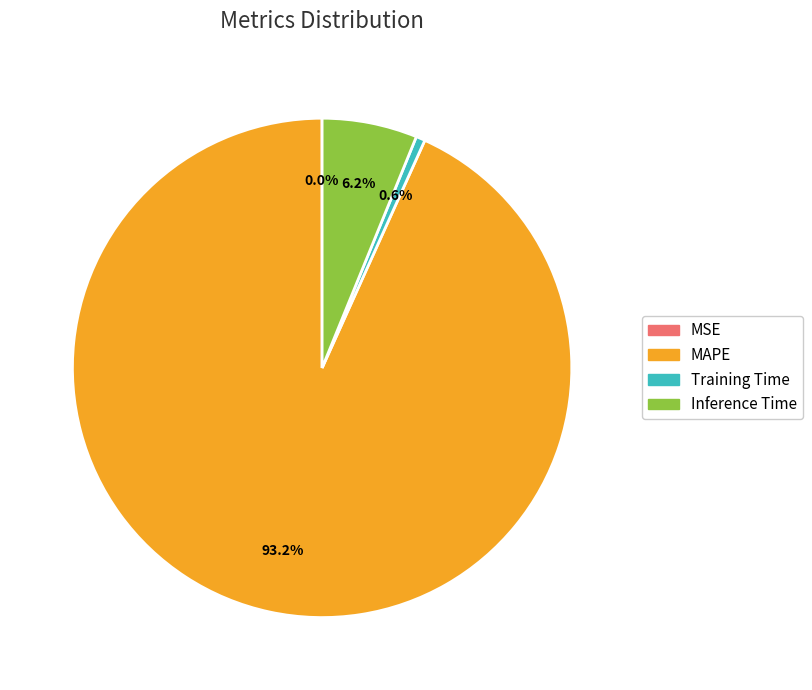

Does any single category account for the majority?

Yes